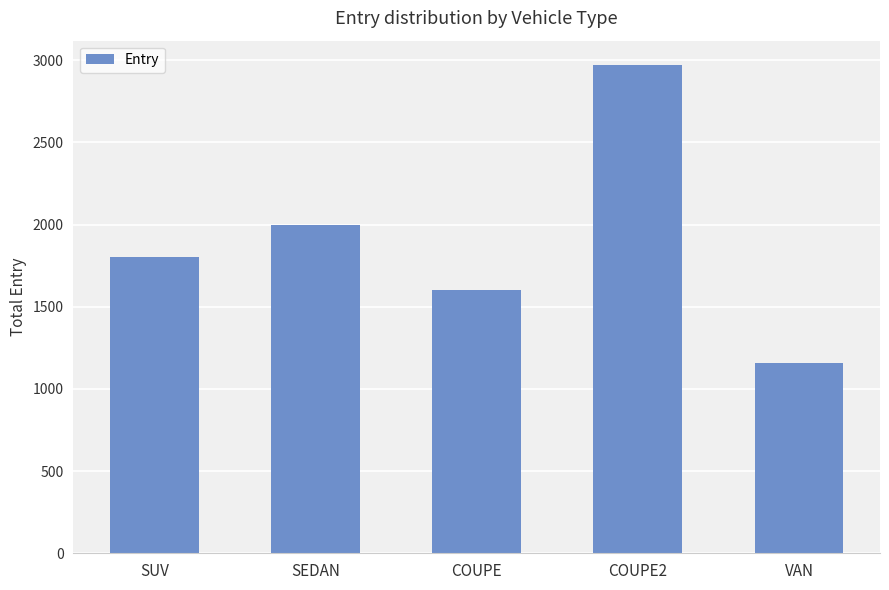

Which has a higher value, COUPE2 or VAN?

COUPE2